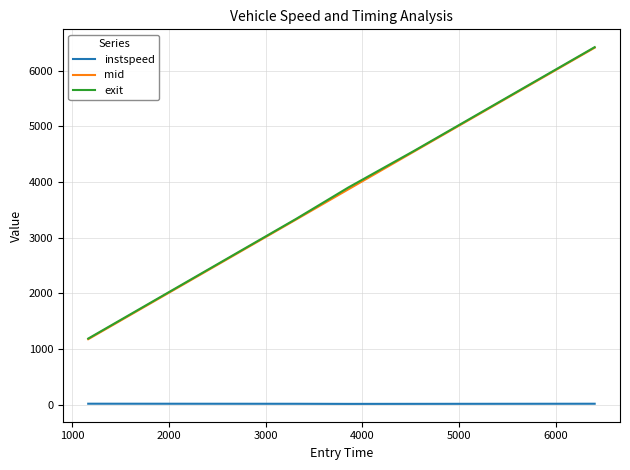

True or false: mid and instspeed cross at least once.

False